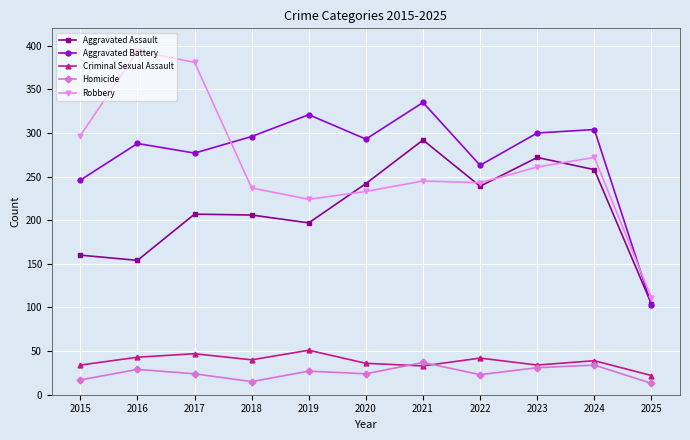

Rank the series at 2015 from highest to lowest value.

Robbery, Aggravated Battery, Aggravated Assault, Criminal Sexual Assault, Homicide